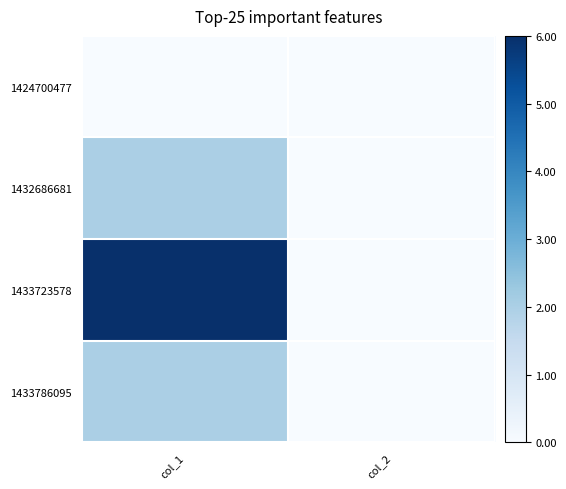

Between col_1 and col_2, which is larger?

col_1